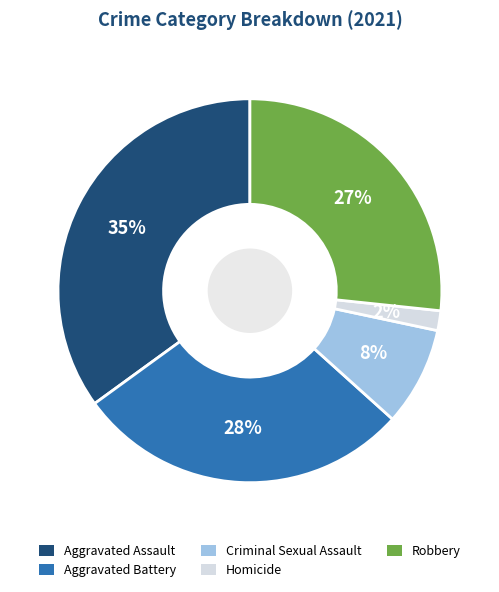

Combined, do Homicide and Robbery account for over 50%?

No